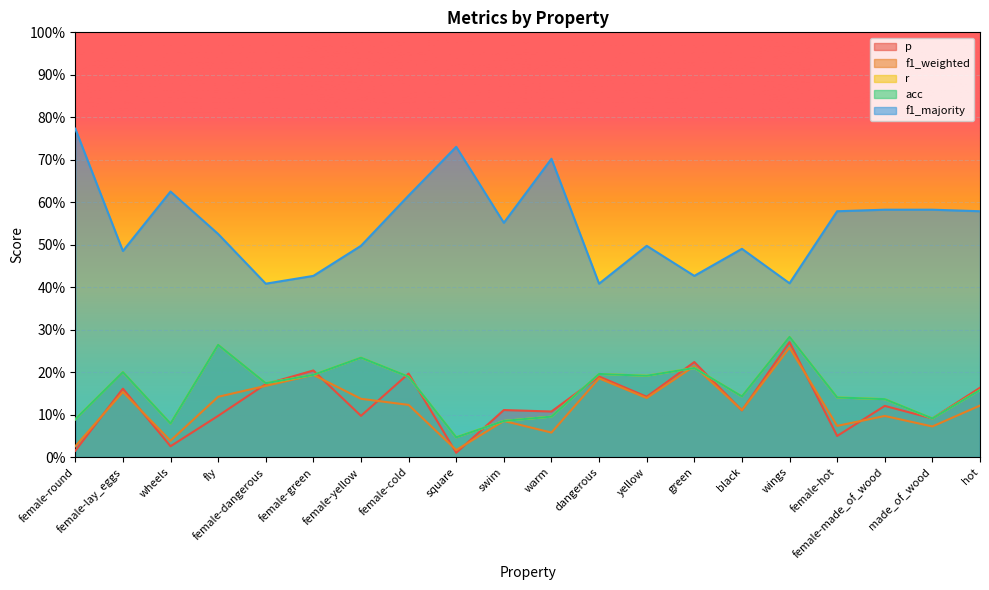

True or false: acc and f1_majority cross at least once.

False